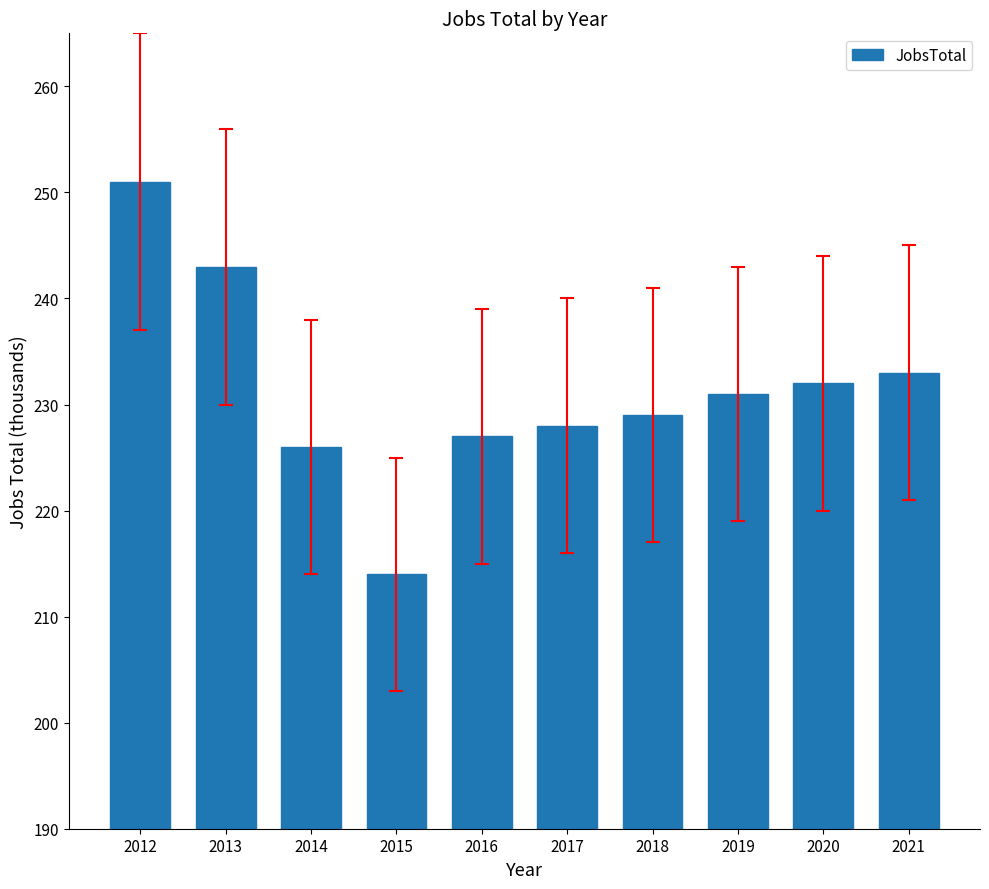

At which label does the data first exceed 231?

2012